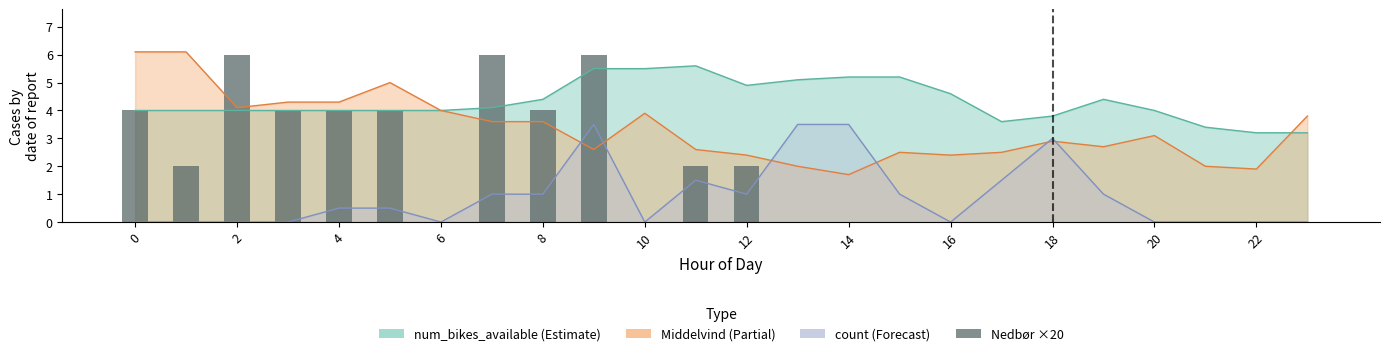

What is the difference between the second highest and second lowest values?

6